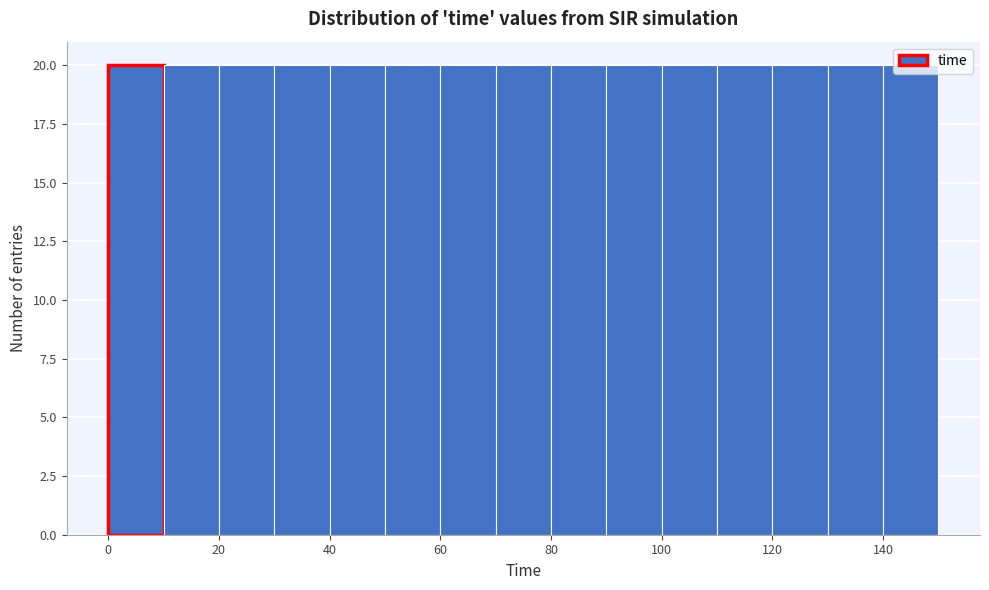

How tall is the bar that spans 130 to 140 on the x-axis? The values are not printed on the chart, so give them approximately, as read against the axis.

20